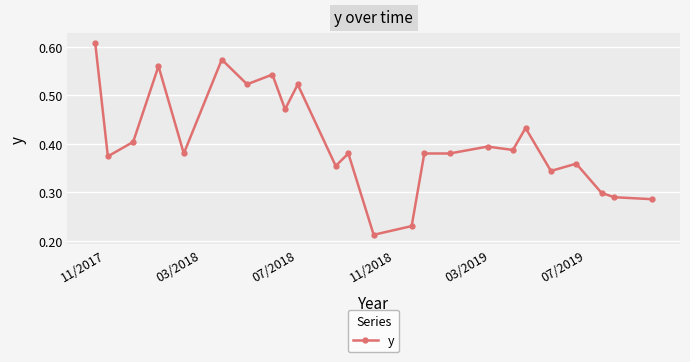

How many values are between 0 and 1?

24